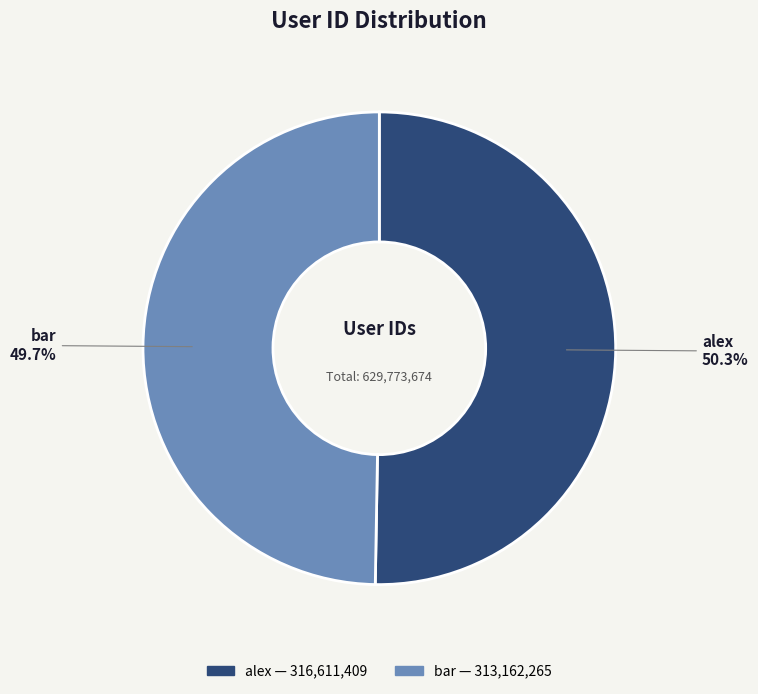

What percentage is the alex slice, to the nearest percent?

50%